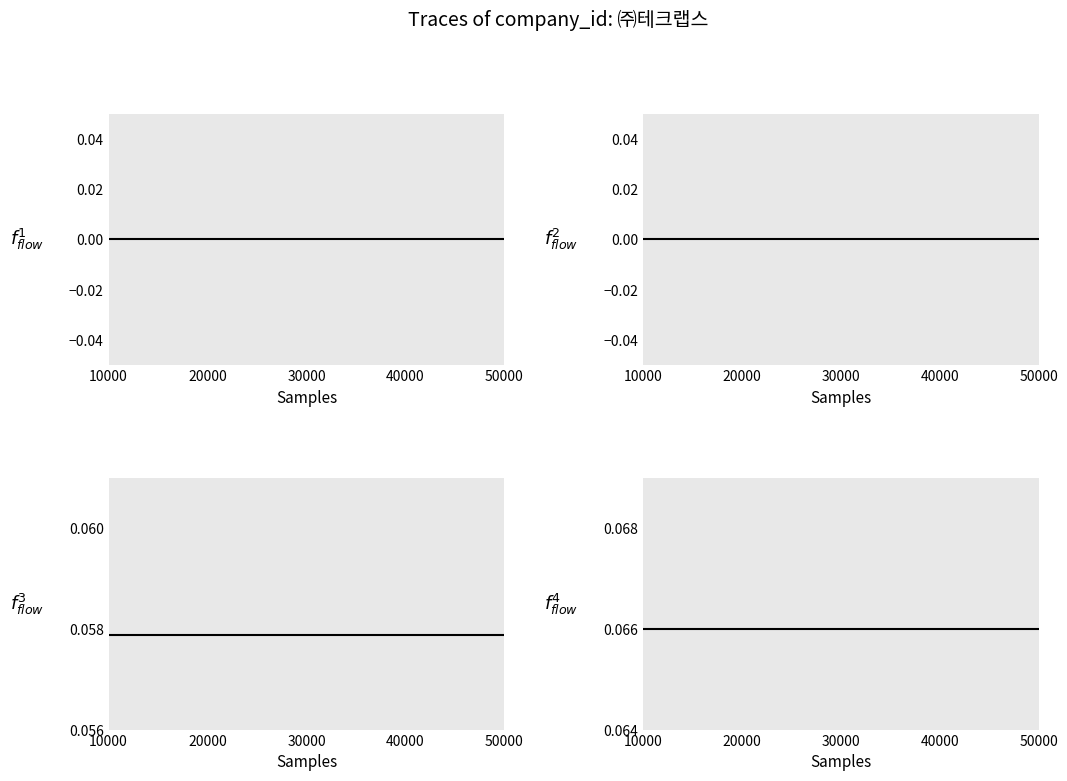

What are all the series names shown in the legend?

company_id_0, company_id_1, company_id_2, company_id_3